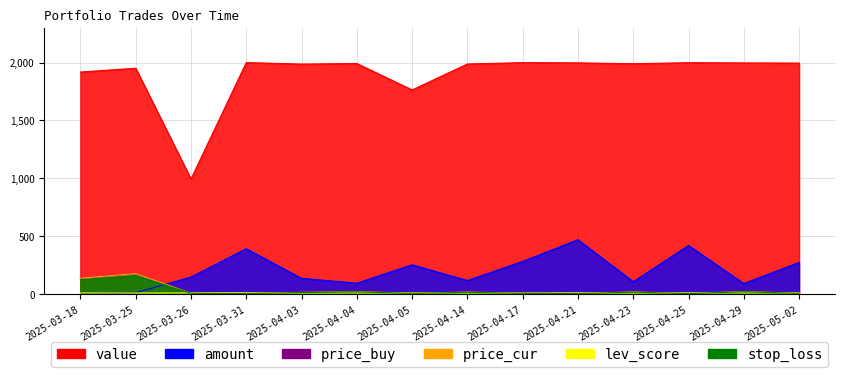

What are all the series names shown in the legend?

value, stop_loss, price_buy, price_cur, amount, lev_score